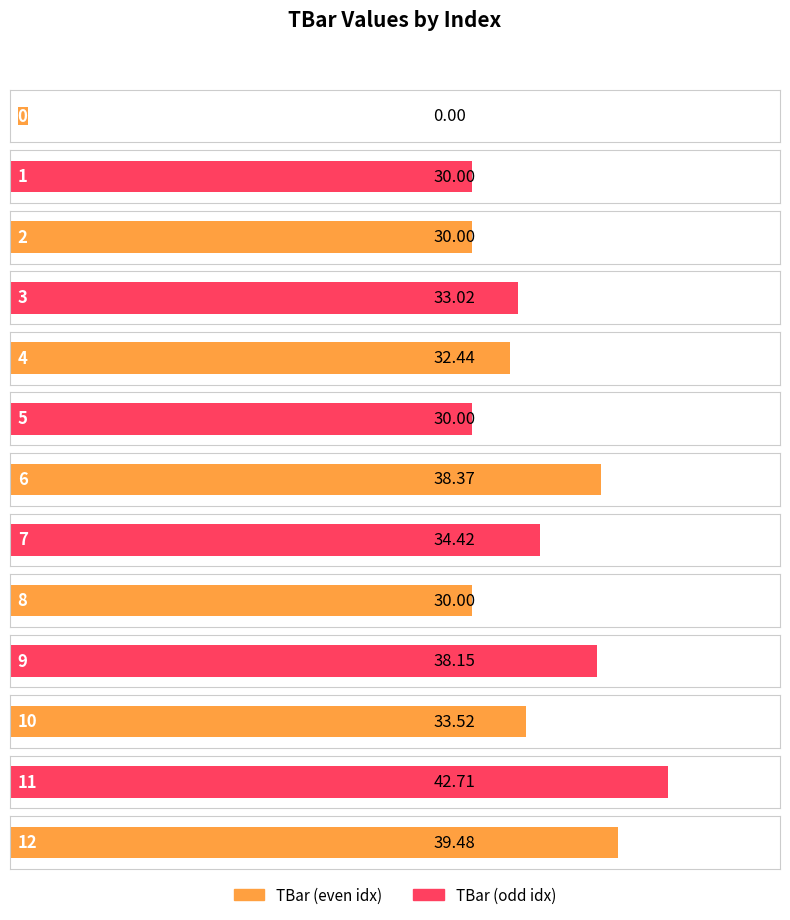

How many values exceed 33?

7